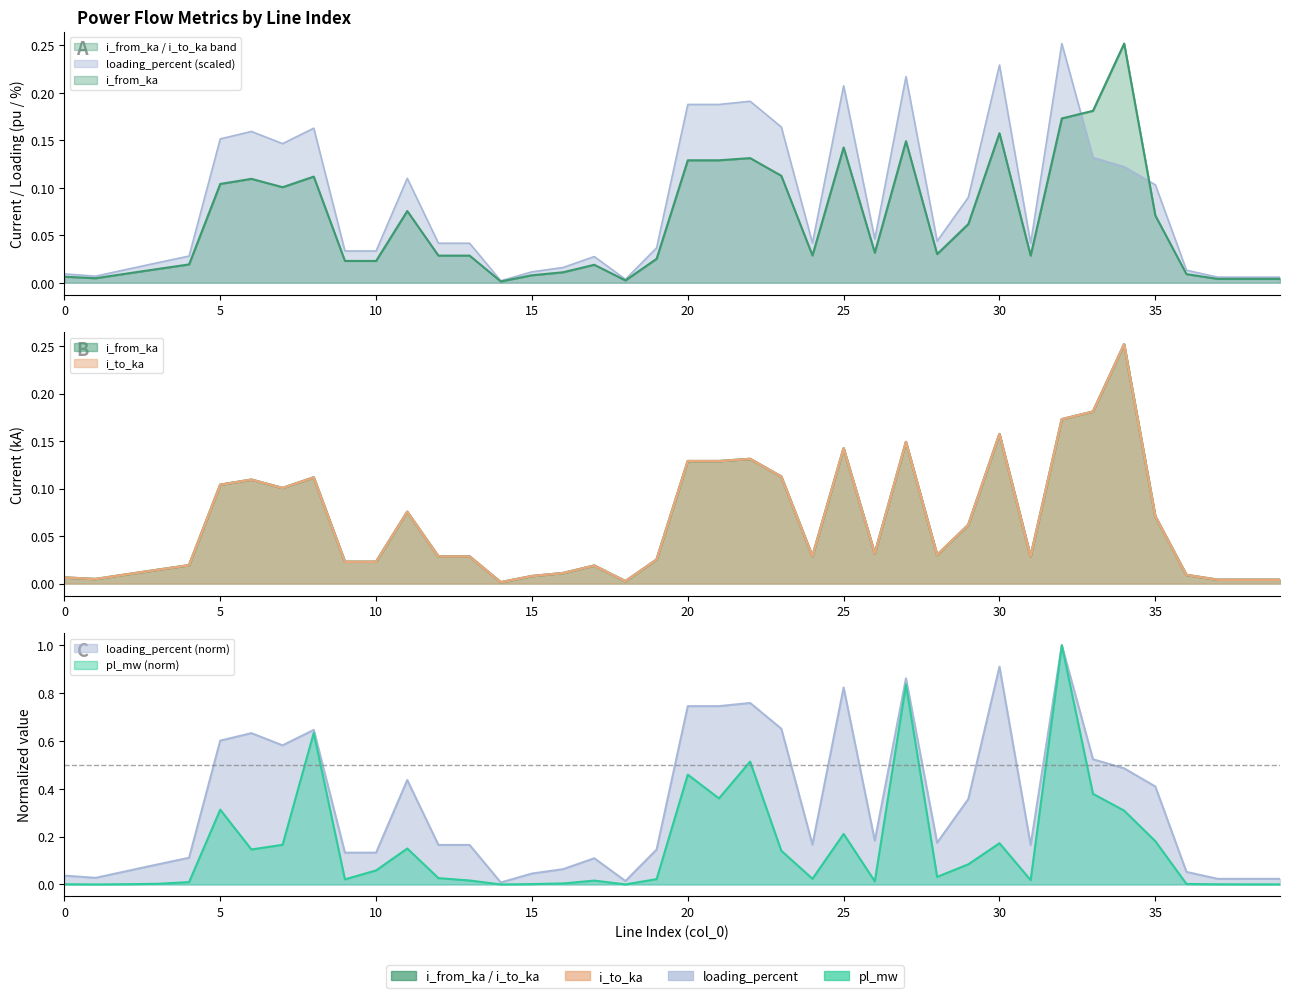

What is the total value across all series at 12?

0.1